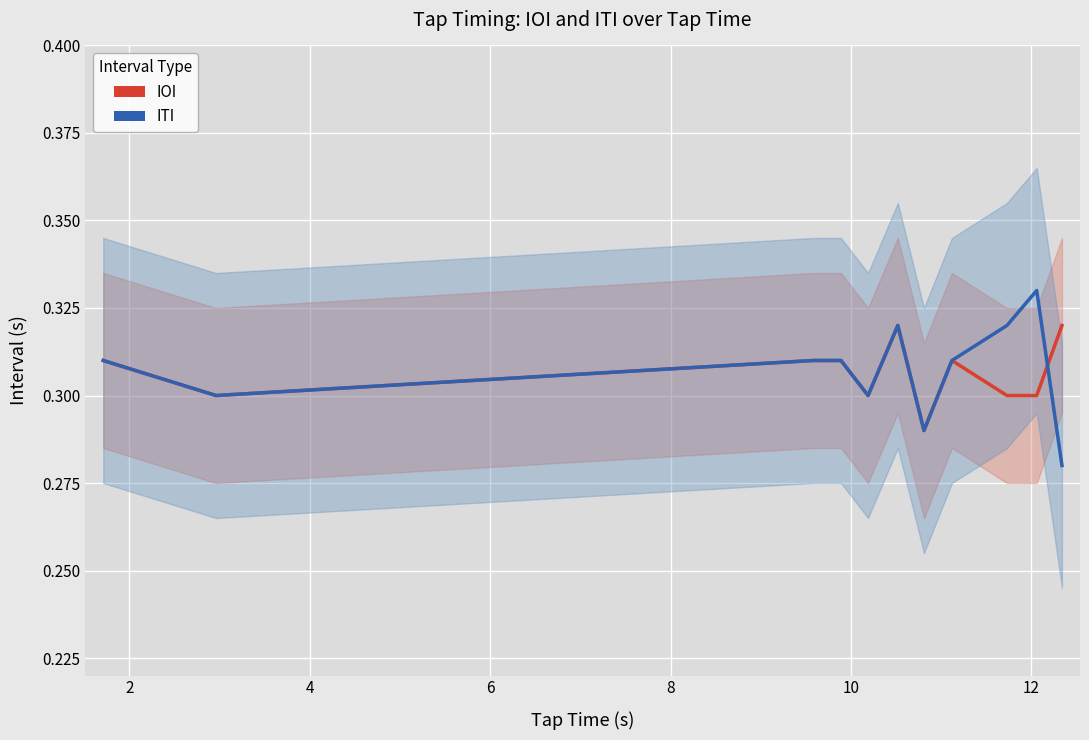

Is it true that IOI equals 0.3 at 2?

True